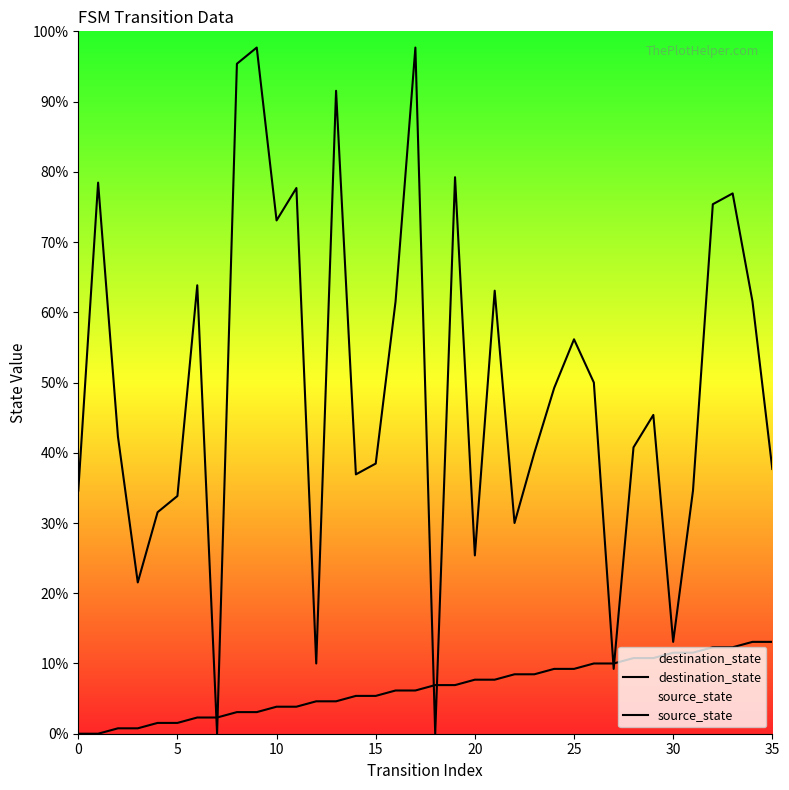

Reading left to right, extract all data points from this chart.

destination_state: 45	102	55	28	41	44	83	0	124	127	95	101	13	119	48	50	80	127	0	103	33	82	39	52	64	73	65	12	53	59	17	45	98	100	80	49
source_state: 0	0	1	1	2	2	3	3	4	4	5	5	6	6	7	7	8	8	9	9	10	10	11	11	12	12	13	13	14	14	15	15	16	16	17	17